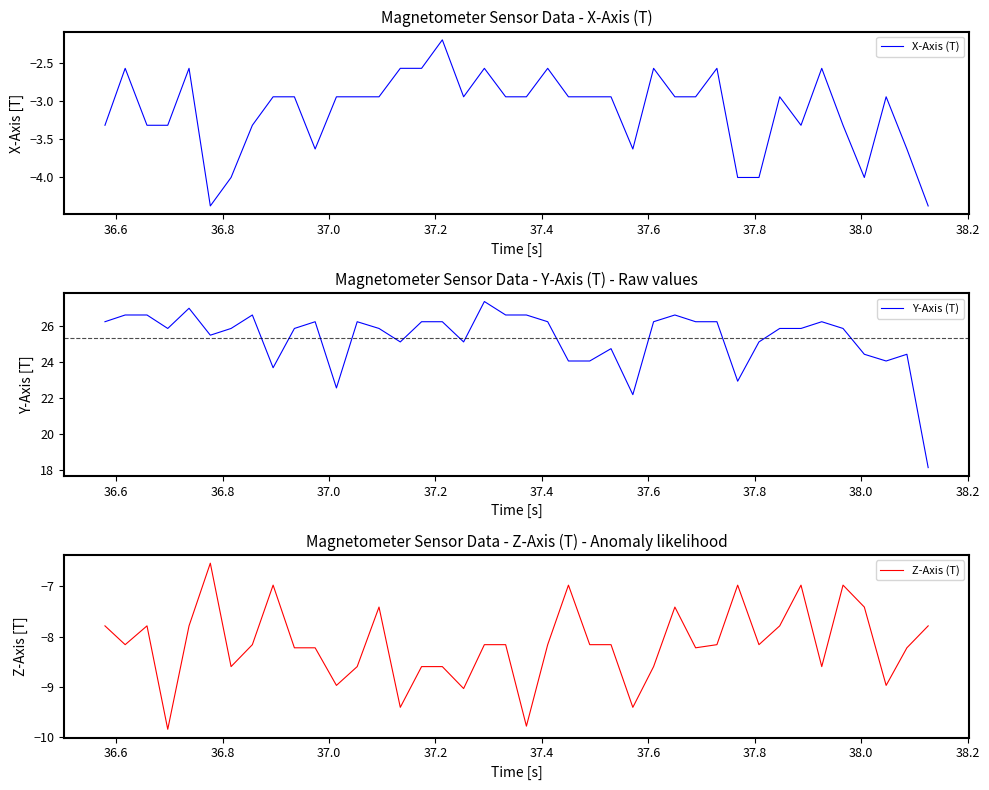

What is the difference between the maximum and minimum values in the Z-Axis (T) series?

3.3